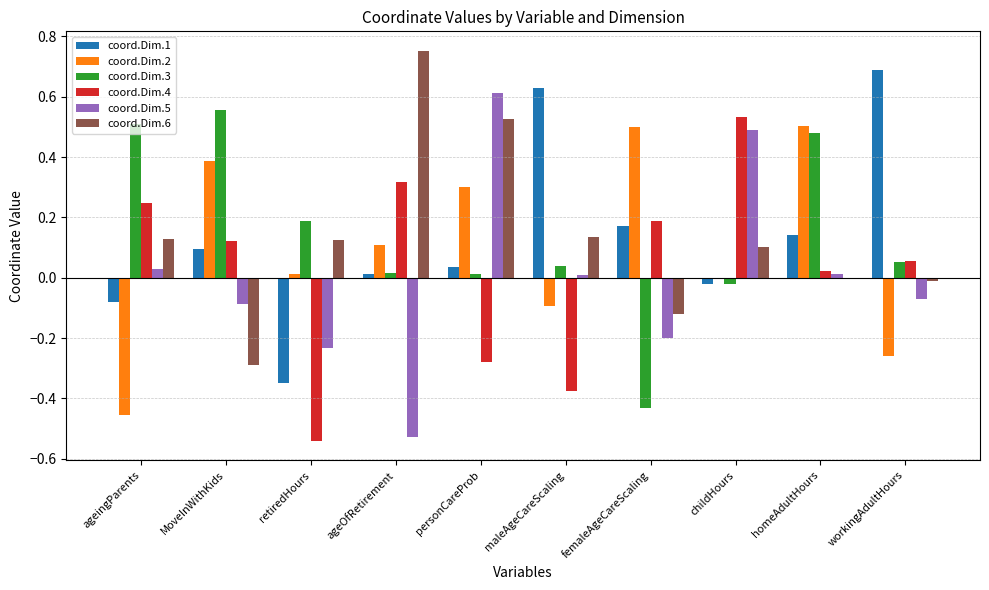

Which category has the highest value across all series?

ageOfRetirement